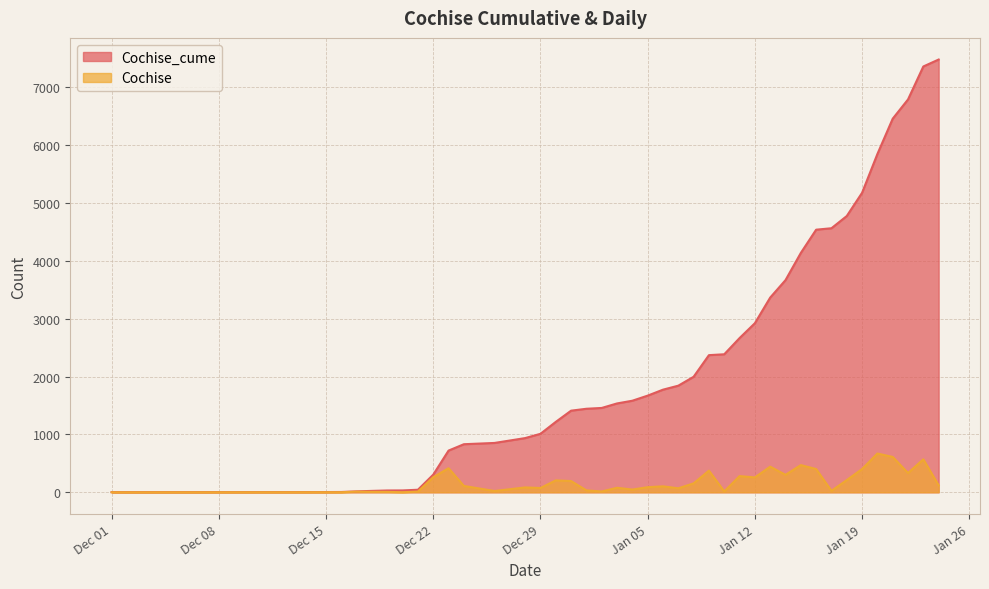

Is it true that Cochise equals 257 at Jan 12?

True